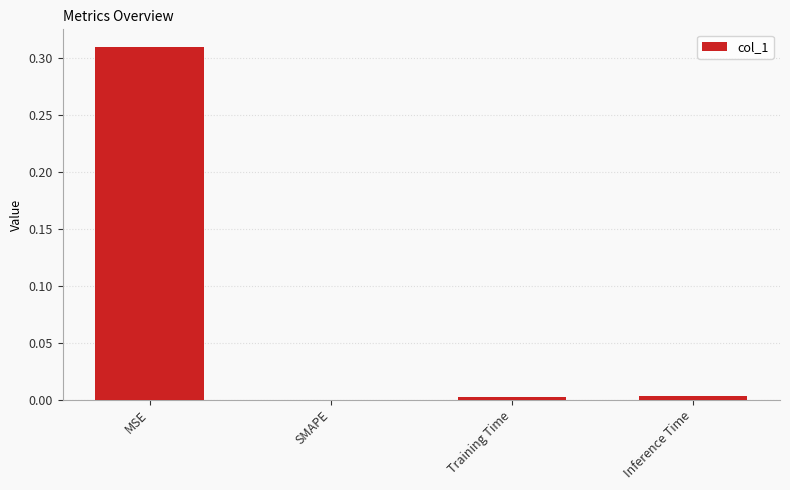

Which category has the highest value across all series?

MSE